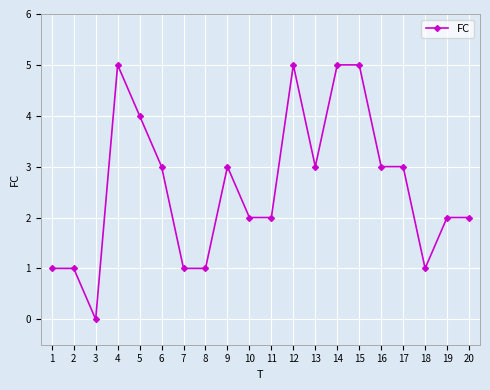

What is the difference between the maximum and second lowest values?

4